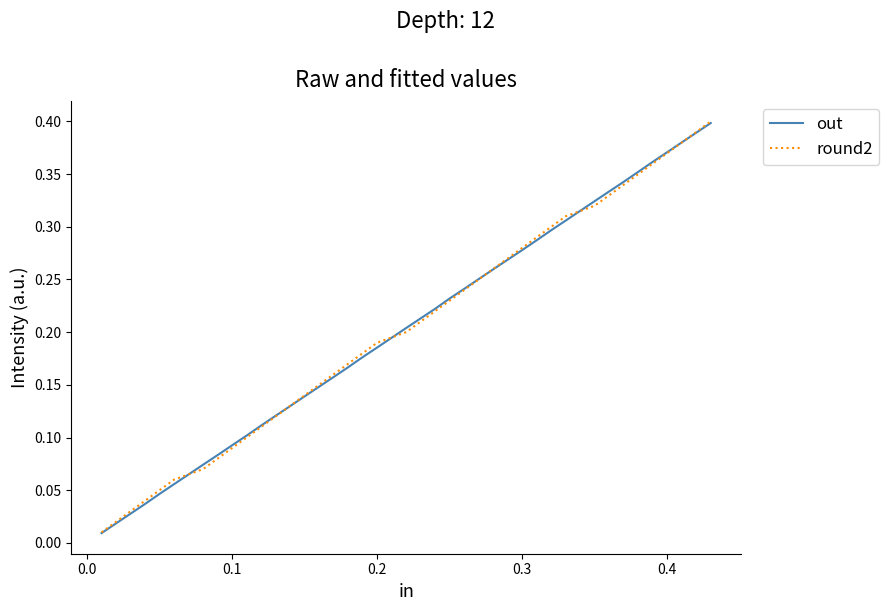

Is it true that round2 equals 0.6 at 0.4?

False